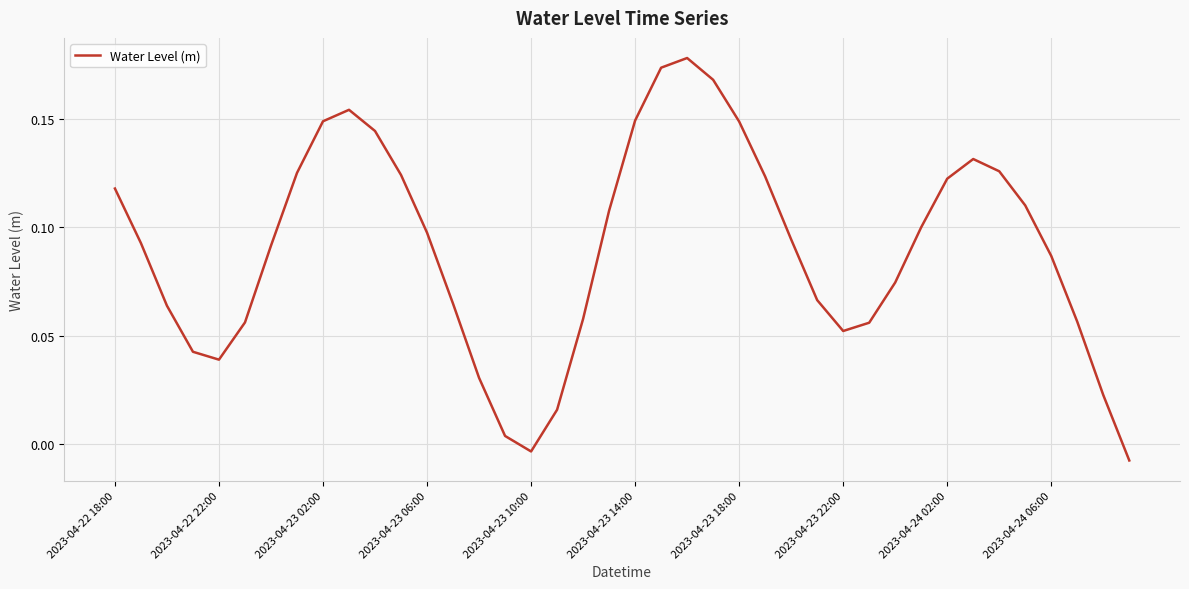

True or false: there are more than 2 points higher than both neighbors.

True